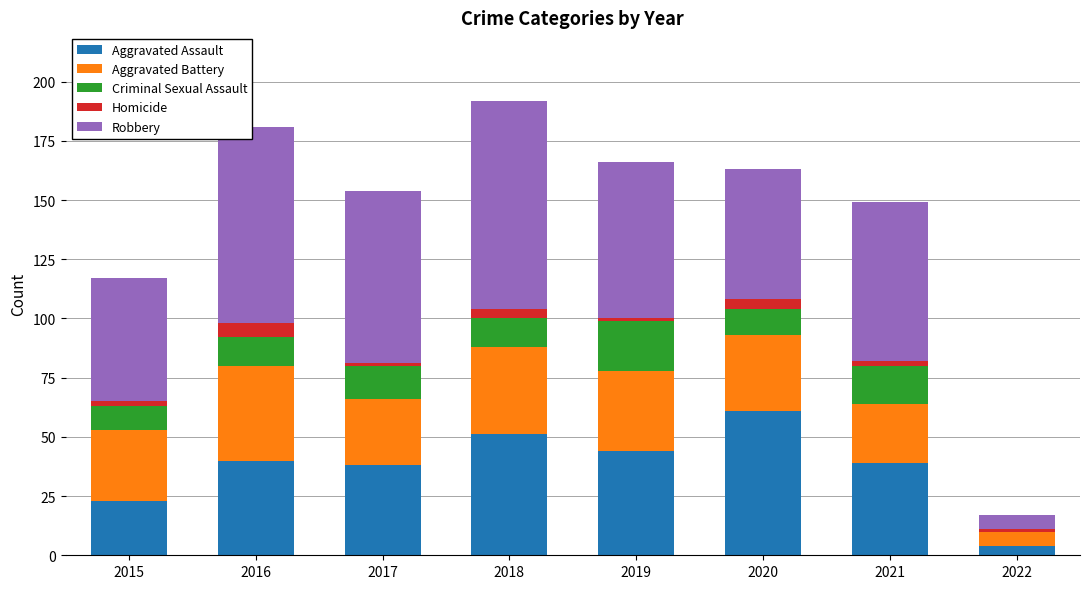

What is the maximum value for Aggravated Assault?

61